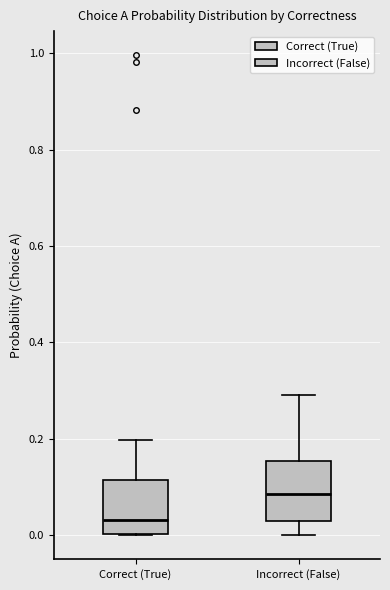

Reading left to right, read every box against the y-axis: the position of its median line, the range the box covers, and the ends of its whiskers. The values are not printed on the chart, so give them approximately, as read against the axis.

Correct (True): median 0.04, box 0.00 to 0.12, whiskers 0.00 to 0.20
Incorrect (False): median 0.08, box 0.02 to 0.16, whiskers 0.00 to 0.30